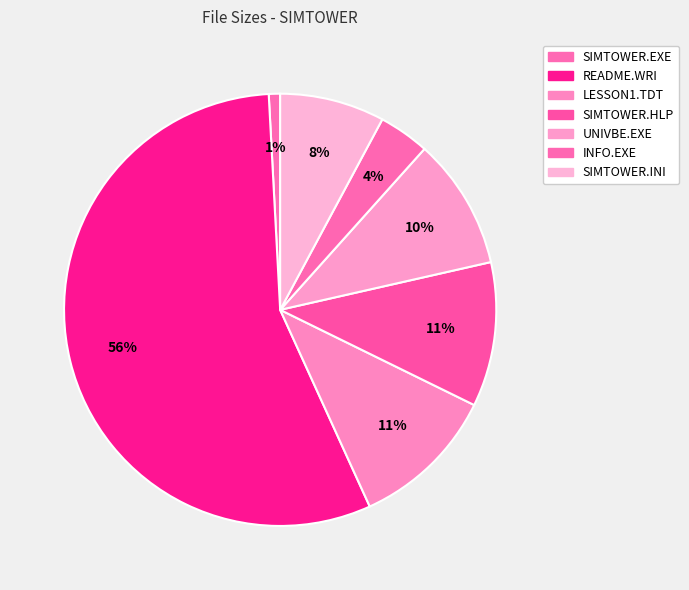

Count the number of slices in the pie.

7